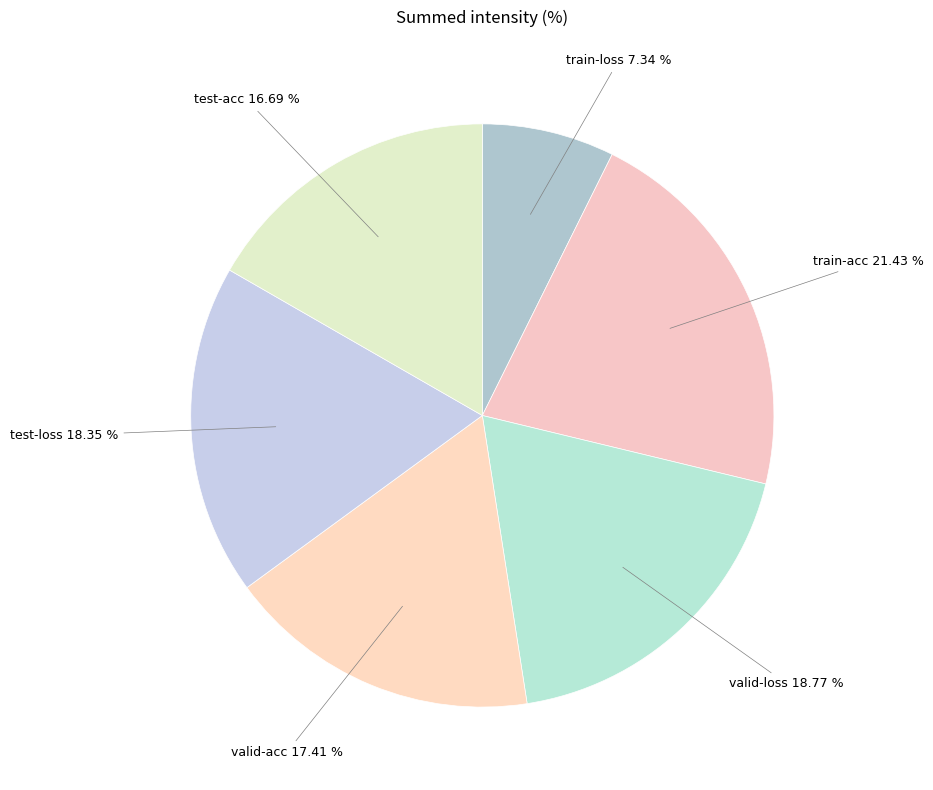

Rank the categories by value from highest to lowest.

train-acc, valid-loss, test-loss, valid-acc, test-acc, train-loss